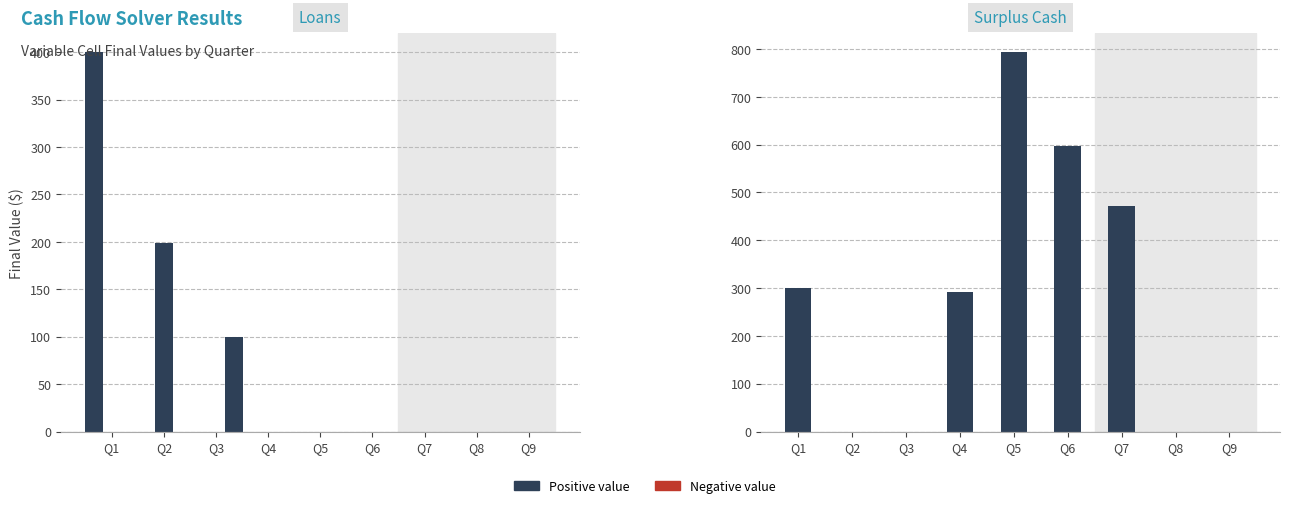

Which category has the lowest value in the Surplus Cash series?

Q2